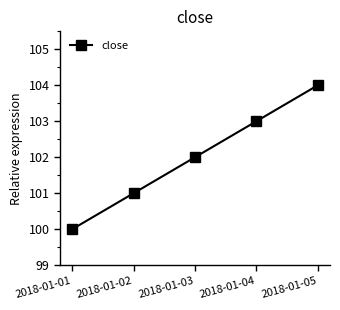

What is the sum of the values at 2018-01-05 and 2018-01-02?

205